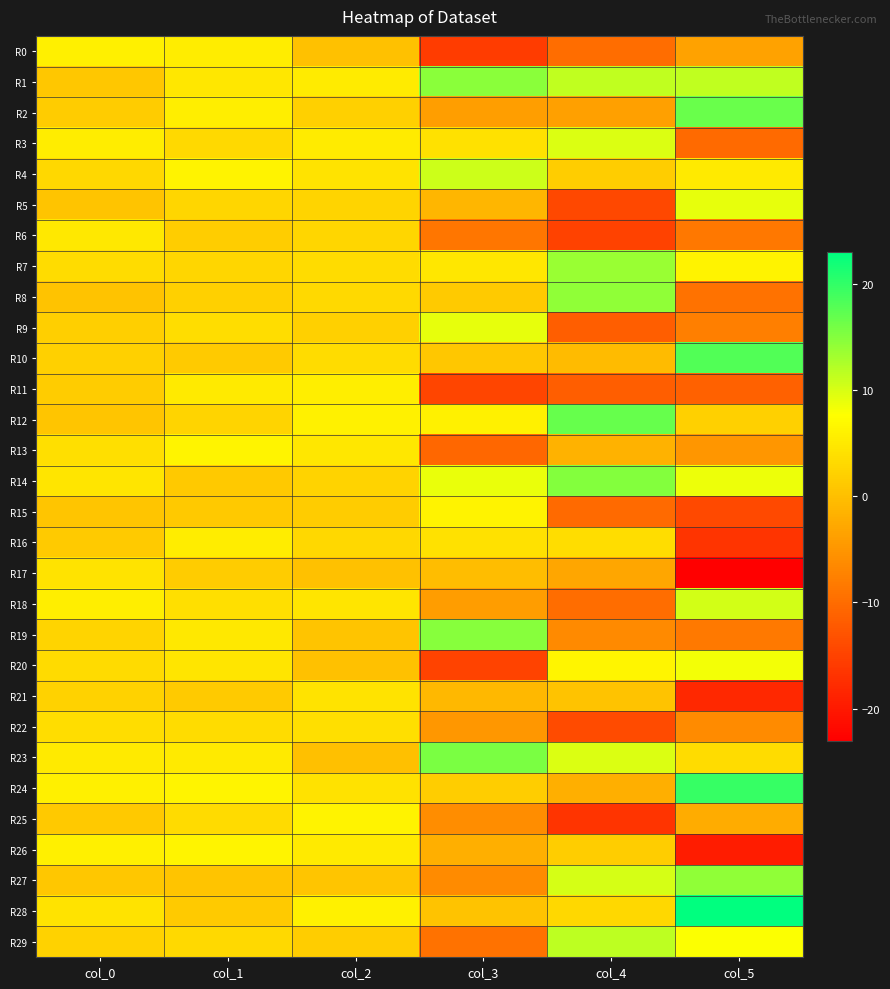

Which series has the largest range (max minus min)?

R17